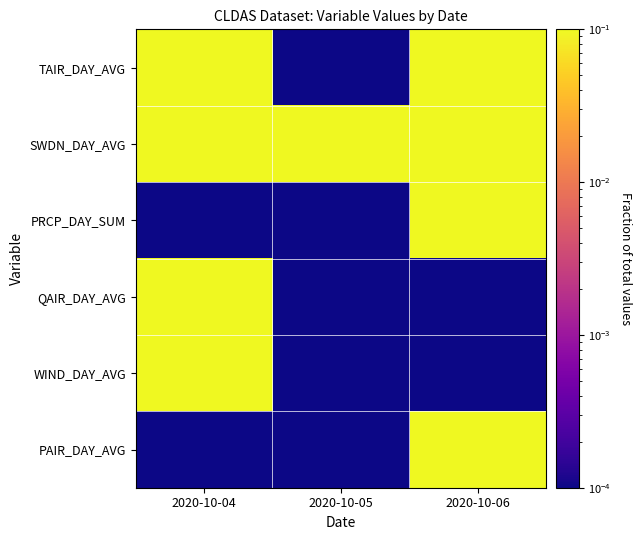

Rank the series at 2020-10-06 from lowest to highest value.

QAIR_DAY_AVG, WIND_DAY_AVG, TAIR_DAY_AVG, SWDN_DAY_AVG, PRCP_DAY_SUM, PAIR_DAY_AVG